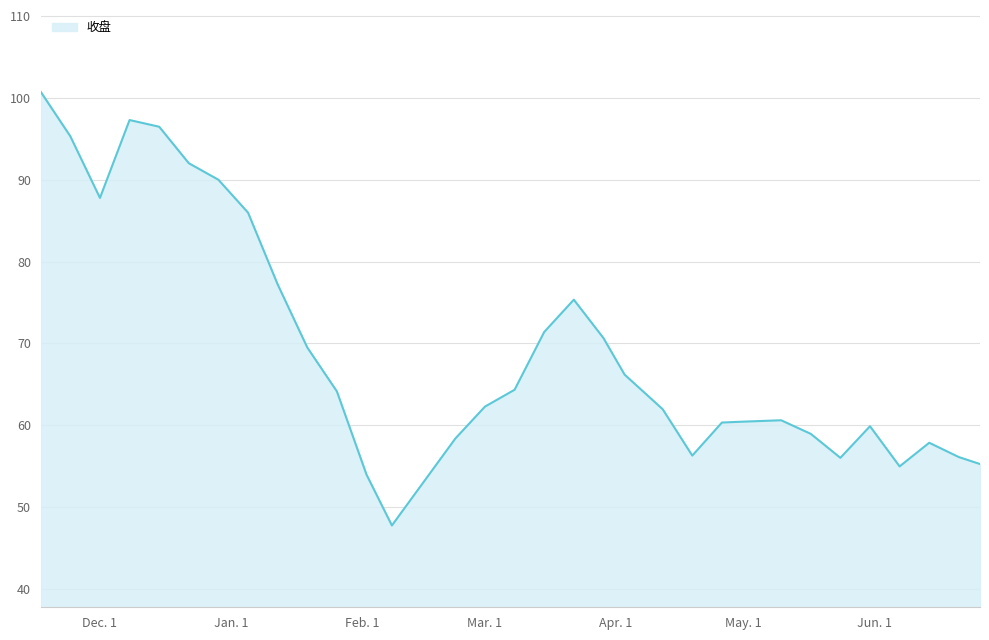

What is the greatest value displayed?

100.8